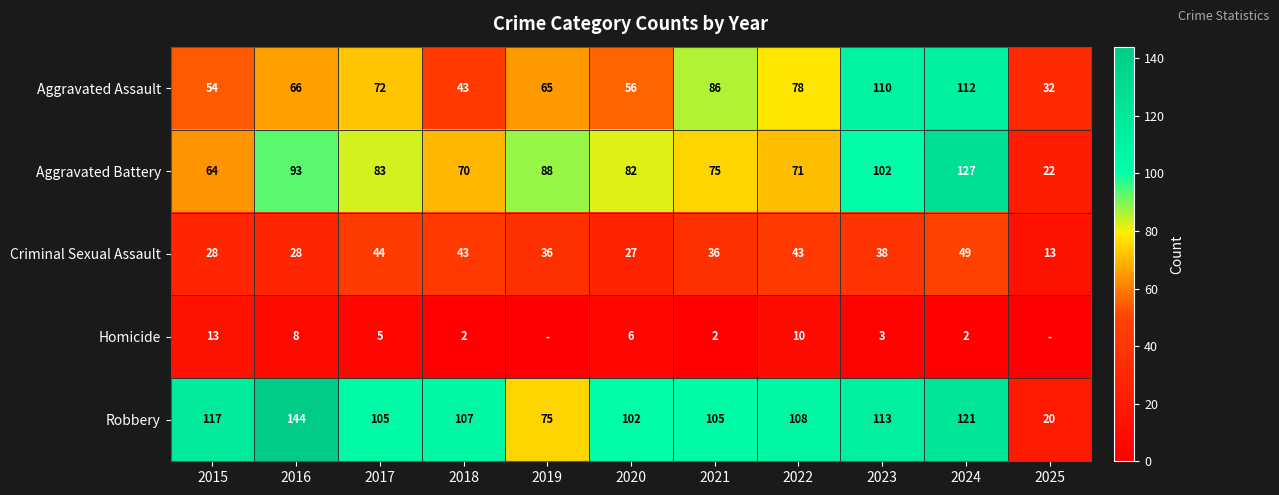

What is the difference between the highest and lowest values at 2025?

32